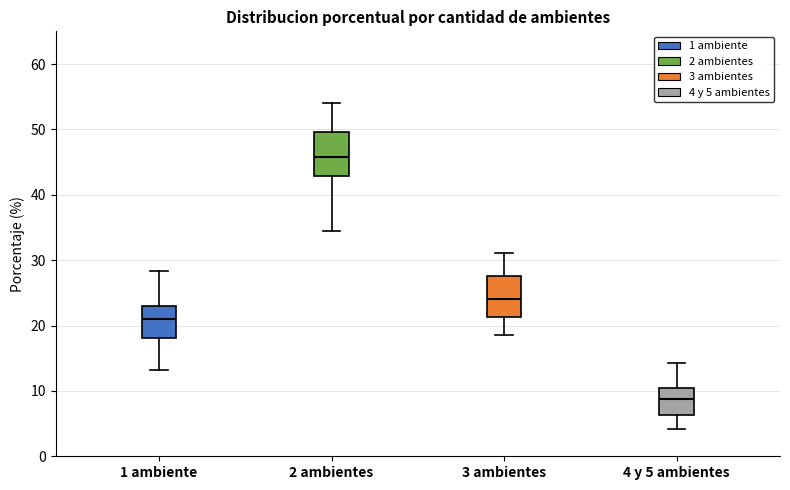

Which box has the highest median line?

2 ambientes